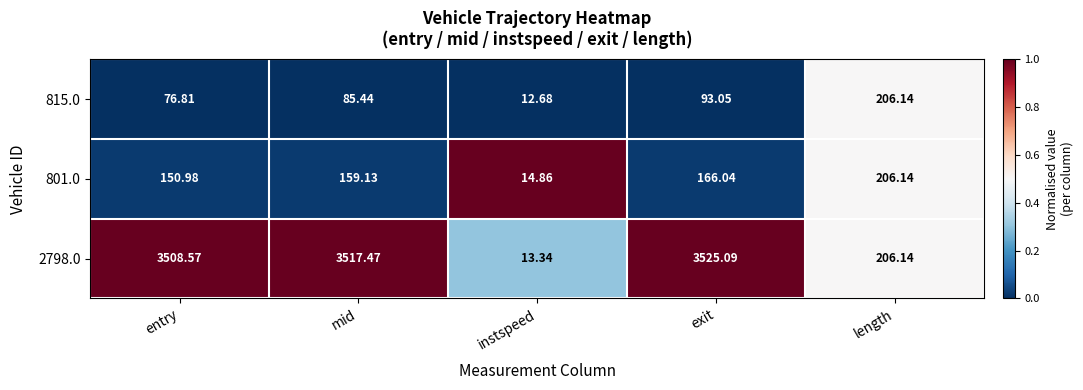

How many data points does each series have?

5